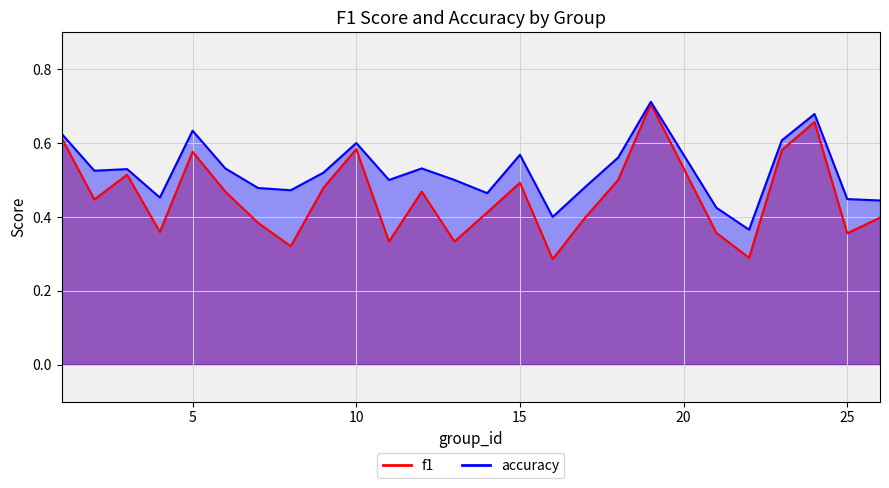

What is the lowest value of the f1 series?

0.3